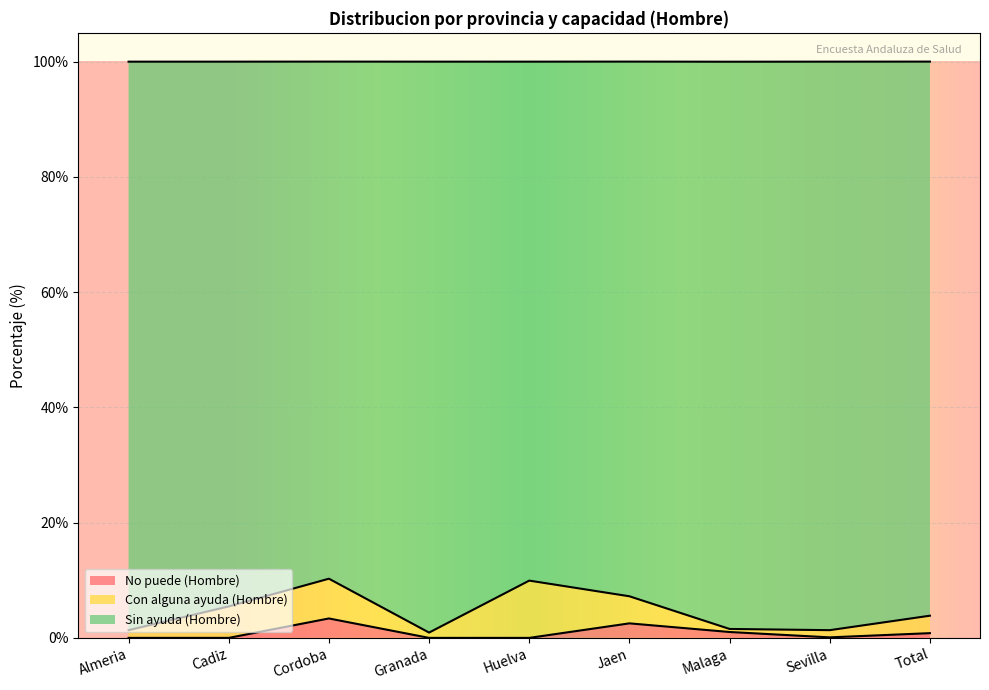

True or false: No puede (Hombre) has a value of 1.5 at Cadiz.

False